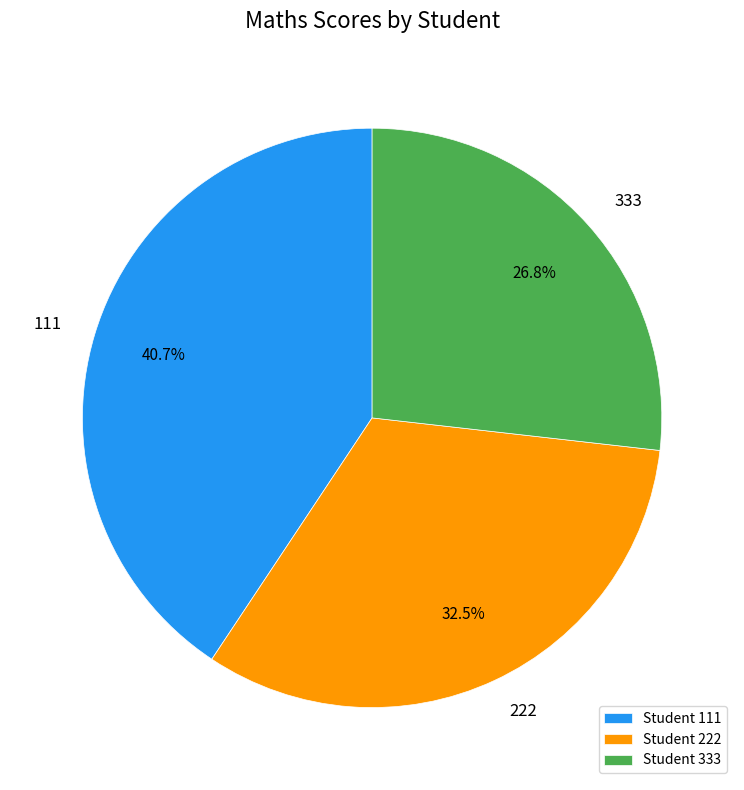

Is 111 the majority of the pie?

No